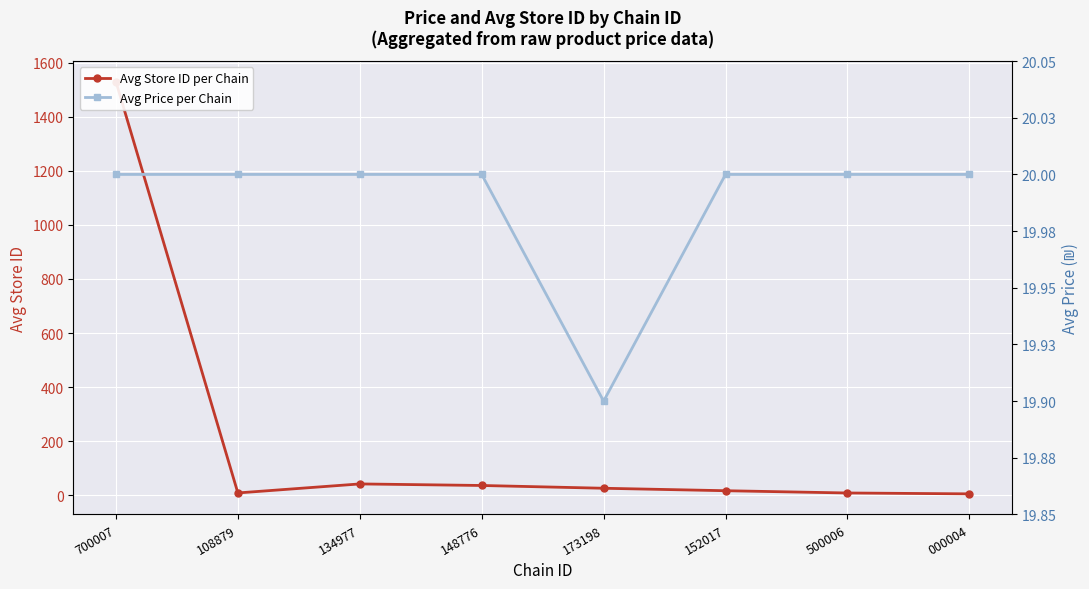

List the series in order of their peak value, highest first.

Avg Store ID per Chain, Avg Price per Chain